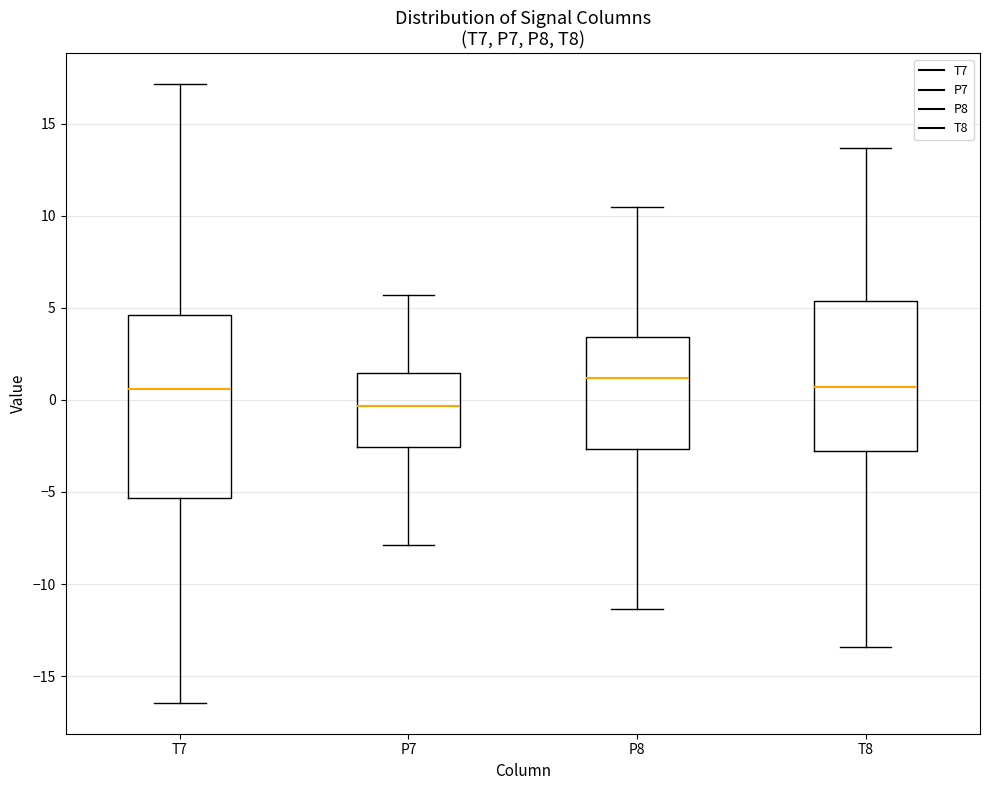

Comparing the boxes themselves (not the whiskers), which one is the tallest?

T7